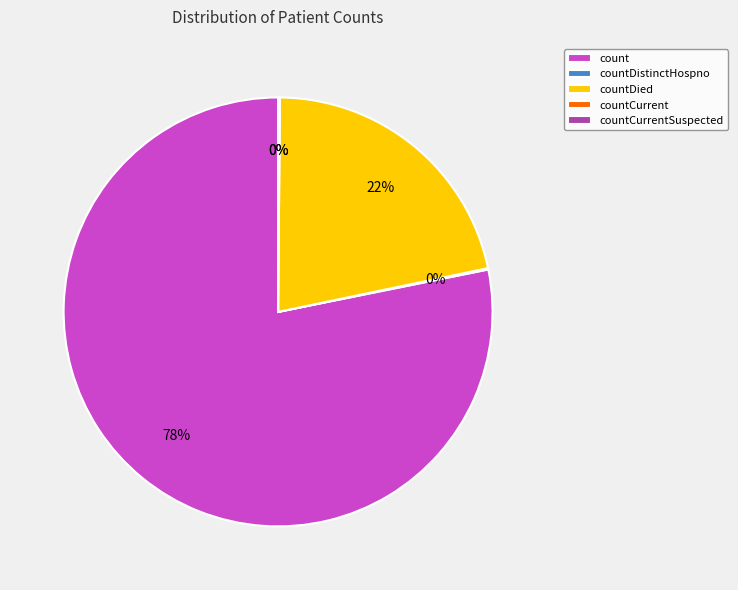

What portion of the pie excludes countCurrent?

99.9%